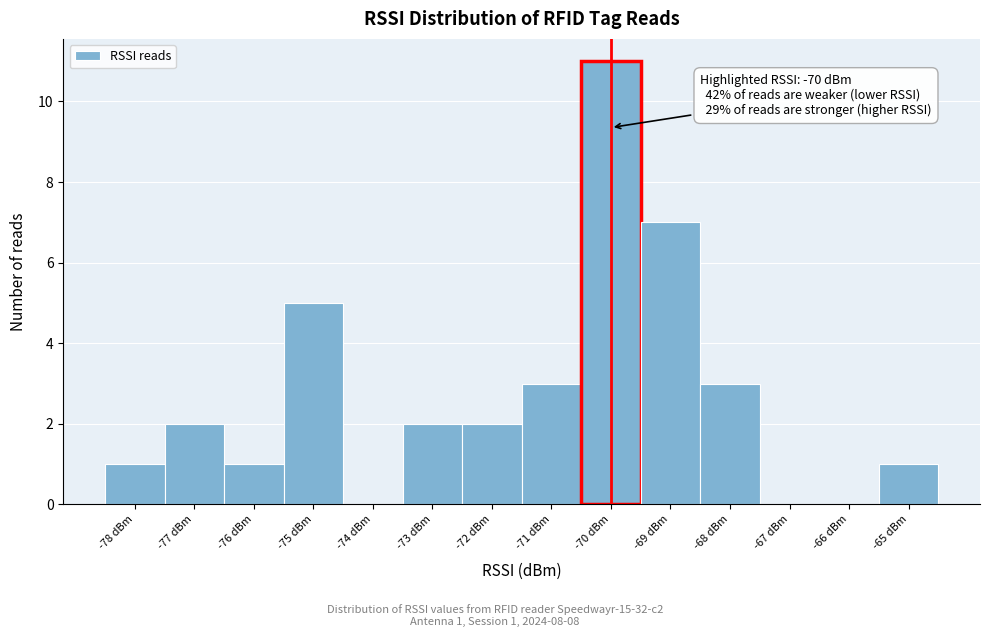

Over which range of the x-axis is the bar tallest?

-70.5 to -69.5